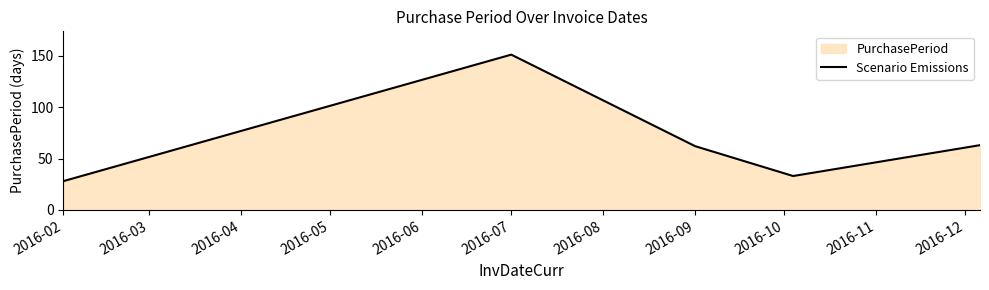

True or false: the data has more than 2 interior local peaks.

False